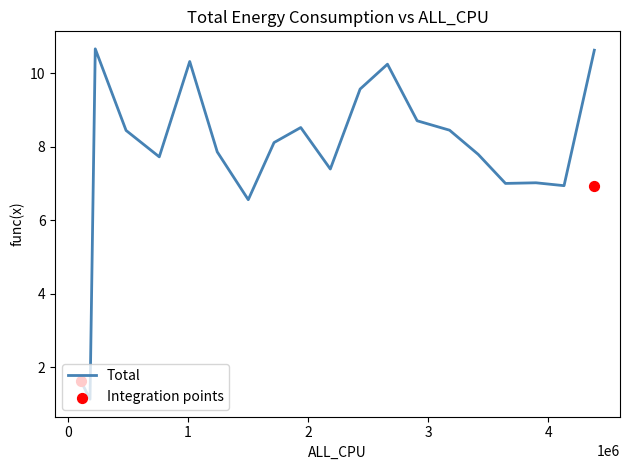

Approximately how many times larger is the value at 760016 compared to 2907972?

0.9